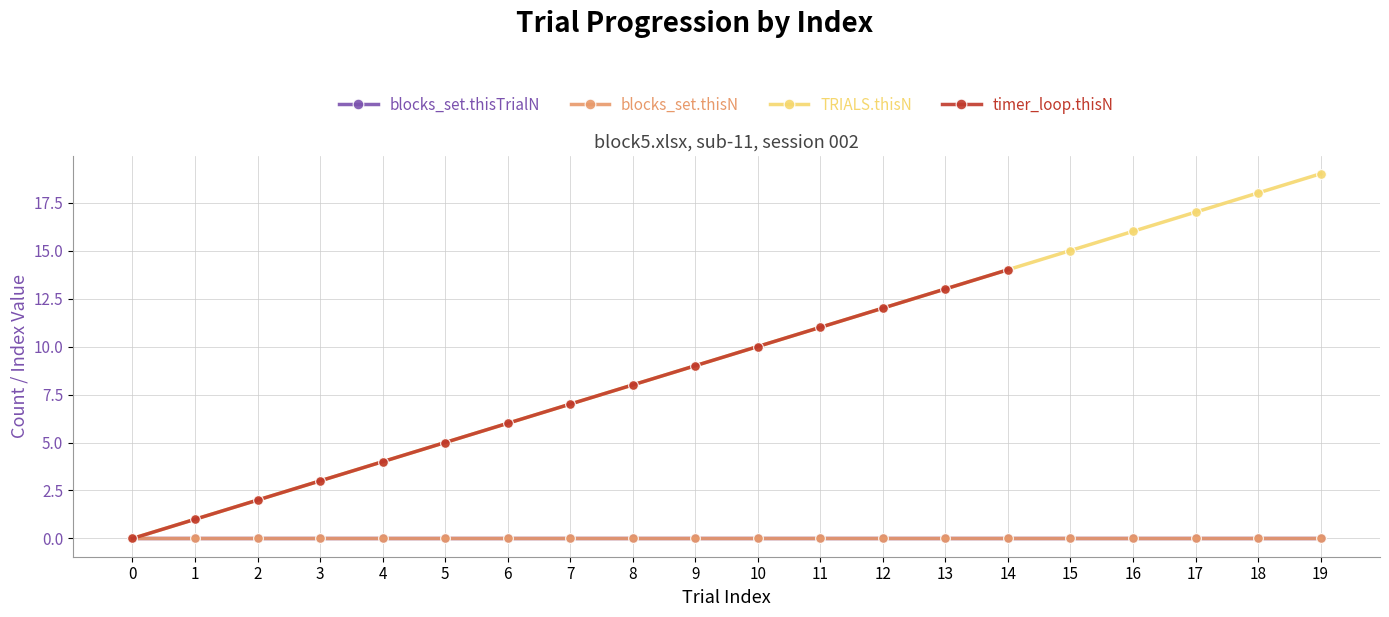

At how many categories does at least one series exceed 14?

5